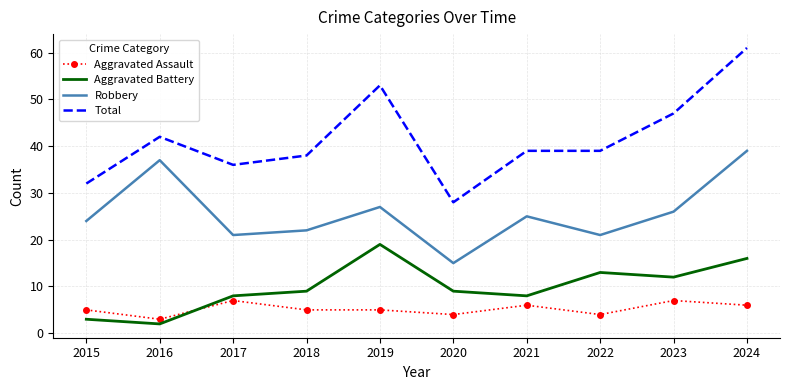

What is the average value of the Robbery series?

26